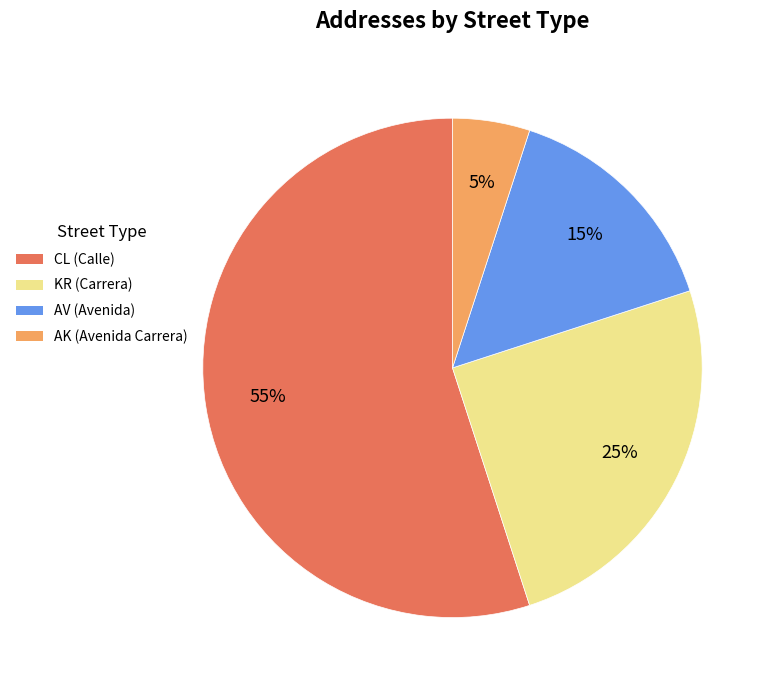

The AV slice represents 25% of the pie. True or false?

False